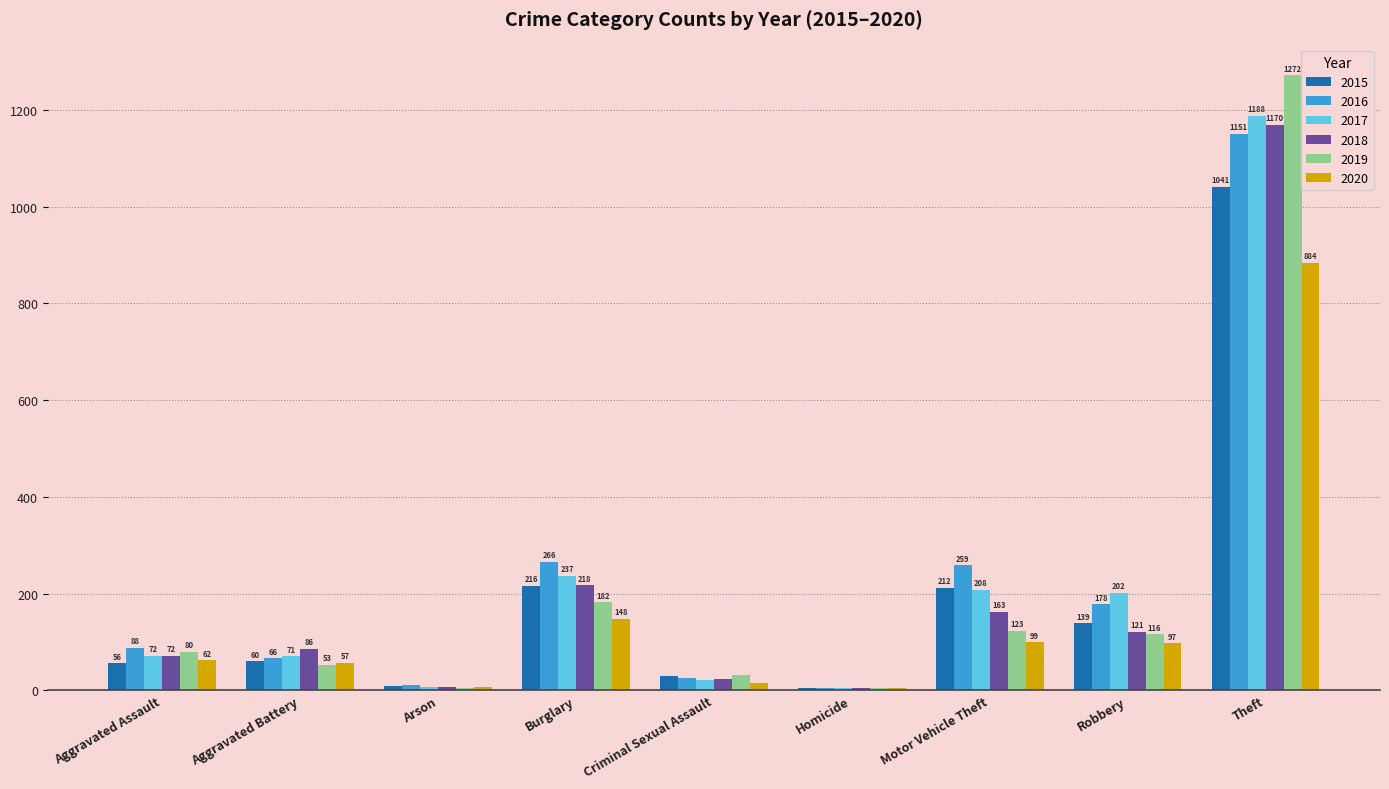

True or false: 2015 has a value of 1407 at Theft.

False